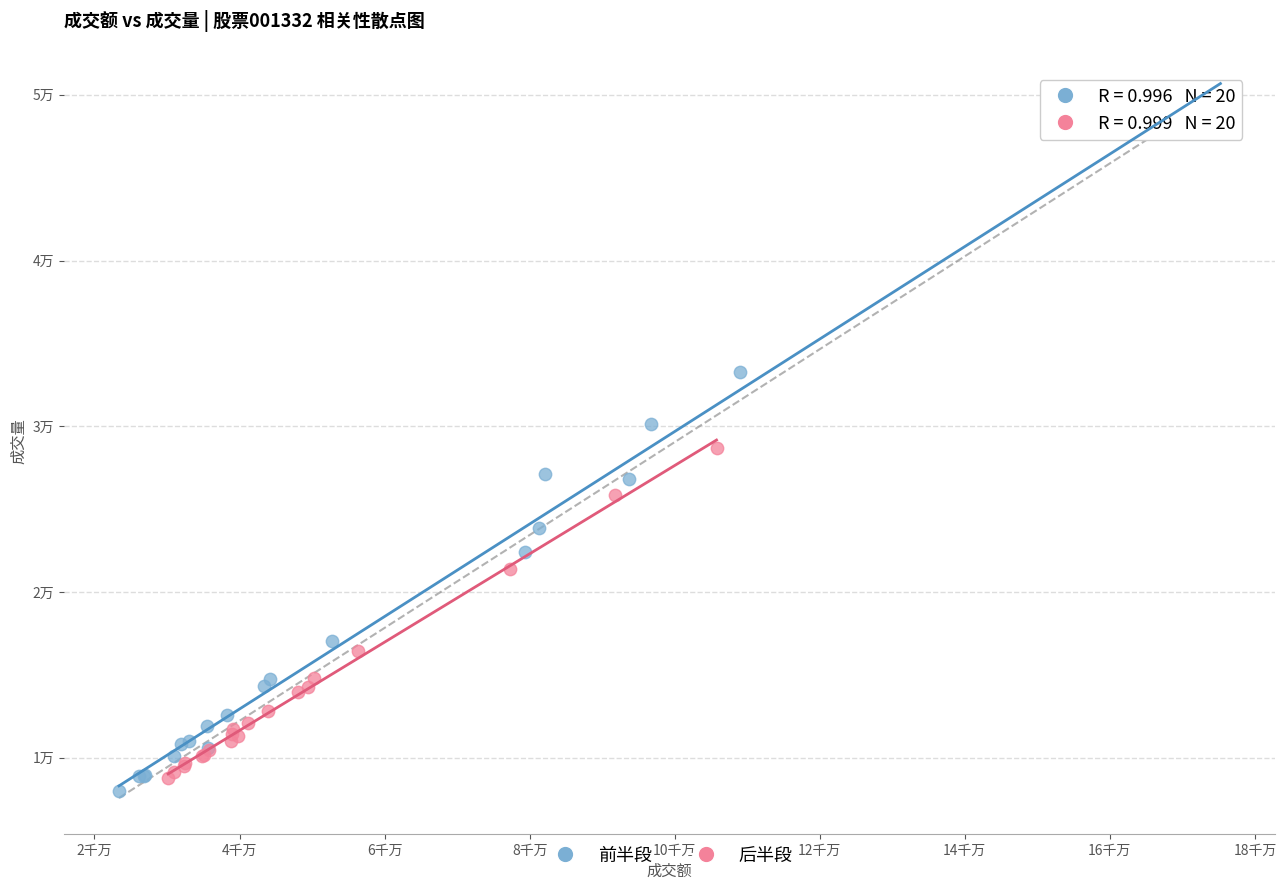

What are all the series names shown in the legend?

前半段, 后半段